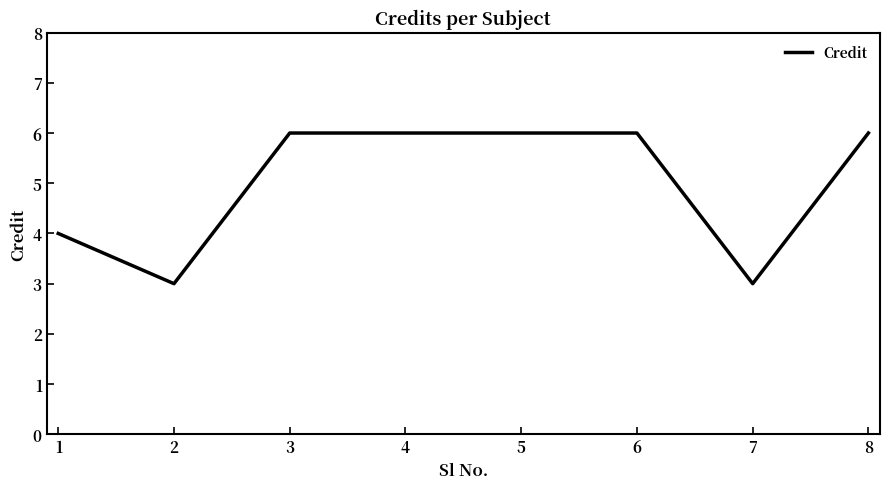

Which has a higher value, 1 or 5?

5